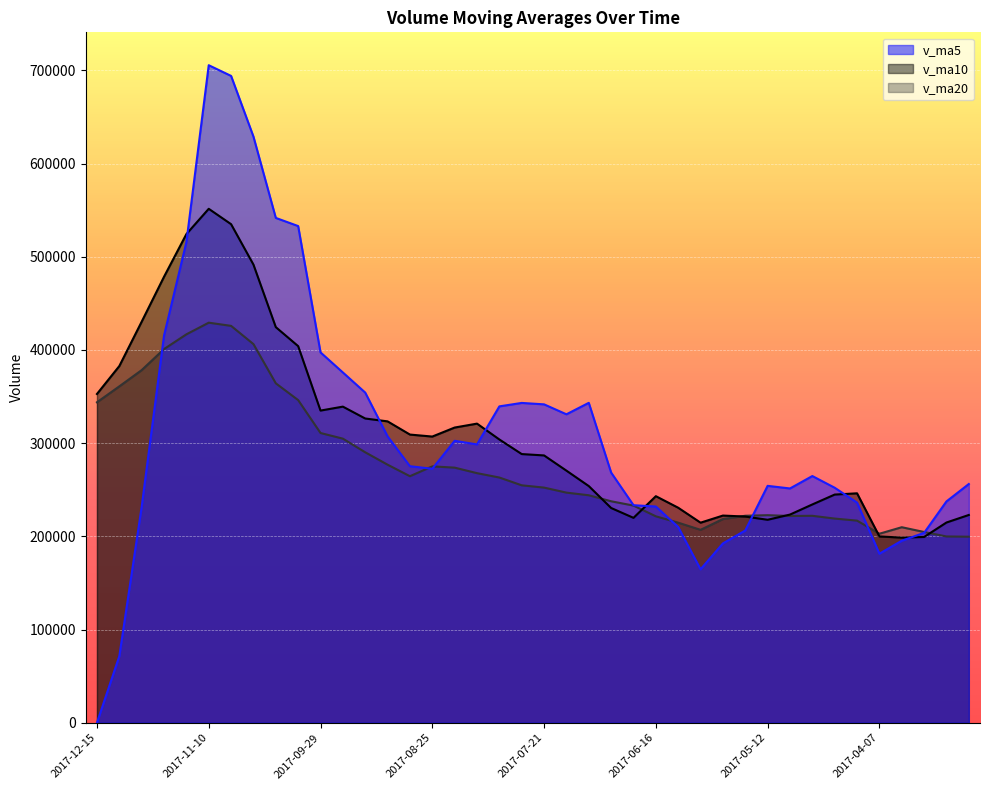

Reading left to right, list all the values displayed in this chart.

v_ma5: 0.0	71386.4	231690.4	415398.9	515680.7	705516.4	694027.4	628921.4	541671.2	532924.2	397369.9	375828.7	354226.0	307252.2	275239.8	272497.2	302509.5	298626.6	339452.0	343145.1	341621.0	330947.4	343243.7	268402.6	233398.4	231996.0	209998.9	164616.3	192415.7	206272.6	254170.0	251367.8	264686.2	252150.6	236179.6	181366.3	195303.9	203723.2	237479.2	256144.6
v_ma10: 352758.2	382706.9	430305.9	478535.1	524302.4	551443.1	534928.1	491573.7	424461.7	404082.0	334933.5	339169.1	326426.3	323352.1	309192.5	307059.1	316728.5	320935.1	303927.3	288271.8	286808.5	270473.1	253930.0	230409.1	219835.5	243083.0	230683.3	214651.2	222283.2	221226.1	217768.1	223335.9	234204.7	244814.9	246162.1	199887.0	198638.2	199322.7	214828.9	222926.9
v_ma20: 343845.9	360938.0	378366.1	400943.6	416747.5	429251.1	425828.3	406254.4	364194.5	346176.9	310871.0	304821.1	290178.1	276880.6	264514.0	275071.1	273705.9	267793.2	263105.2	254749.0	252288.3	246904.5	244067.3	237612.0	232998.8	221485.0	214660.8	206987.0	218556.0	222076.5	222691.2	221837.7	222036.7	219057.8	216850.2	202789.9	209783.1	204662.2	199867.4	199601.2